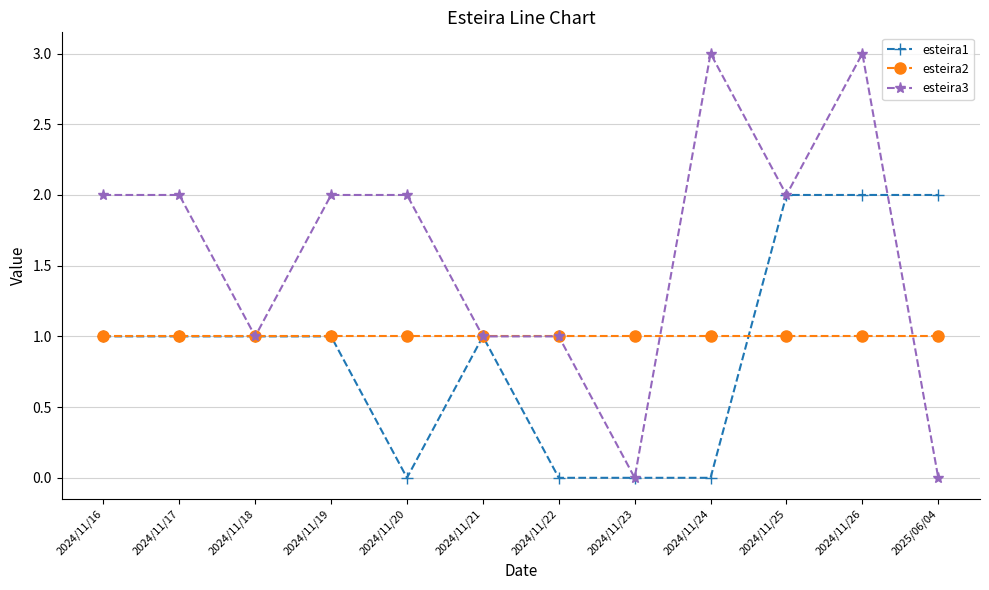

What are all the series names shown in the legend?

esteira1, esteira2, esteira3